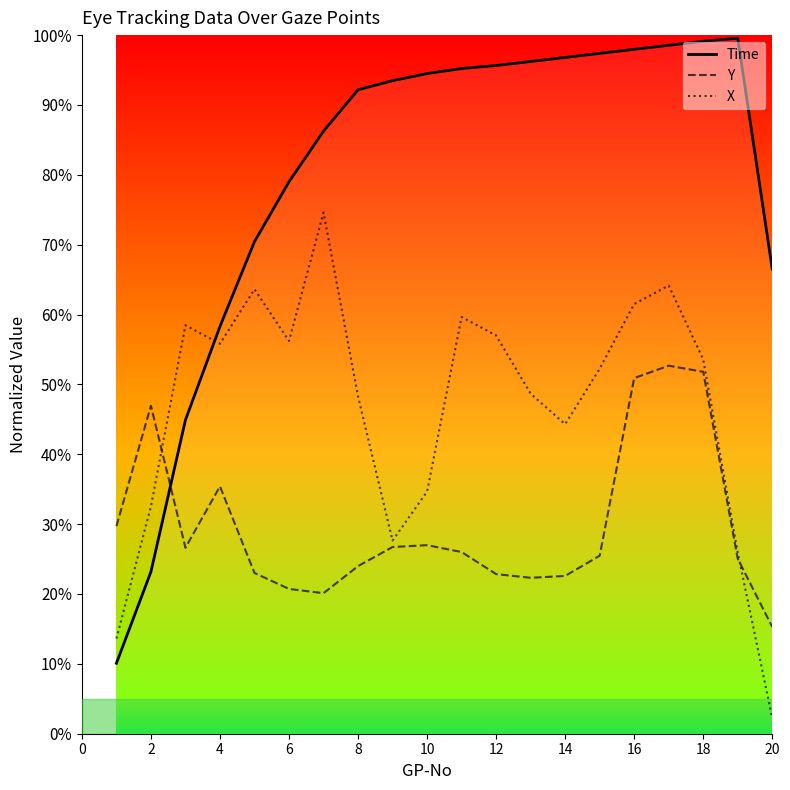

What is the highest value of the Y series?

52.7